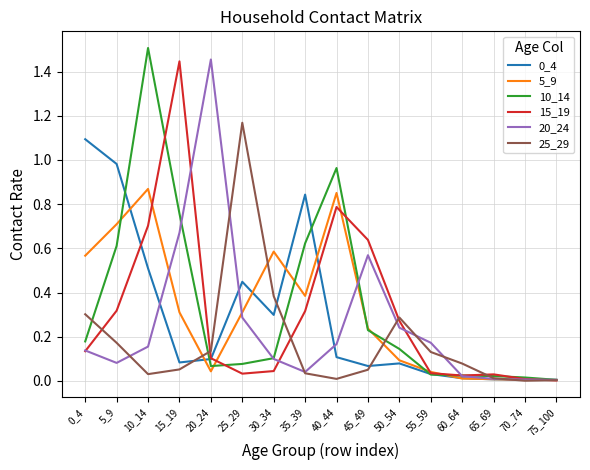

Which category has the highest value across all series?

10_14